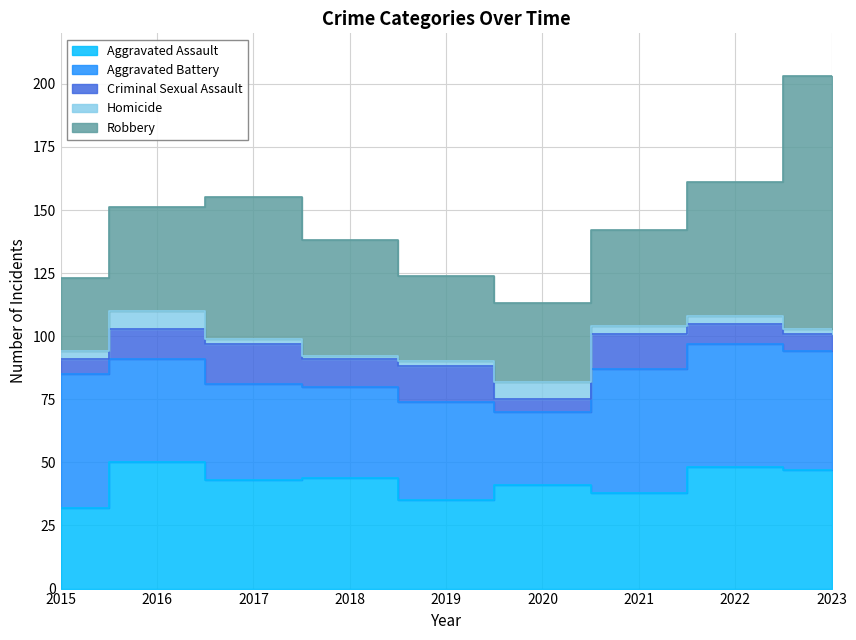

Between which two adjacent categories do Aggravated Assault and Aggravated Battery first intersect?

2015 and 2016